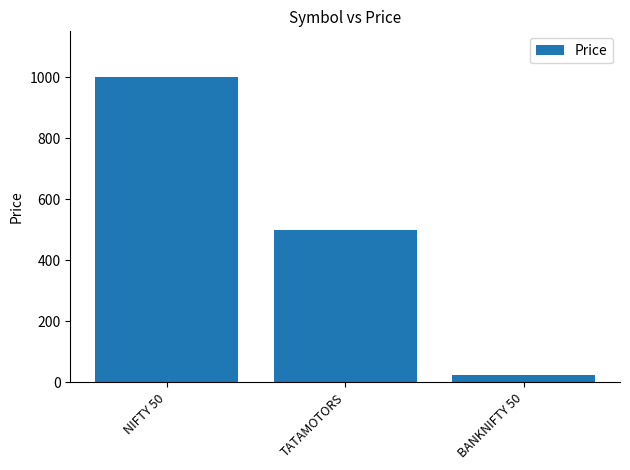

What is the label of the 2nd bar from the right?

TATAMOTORS